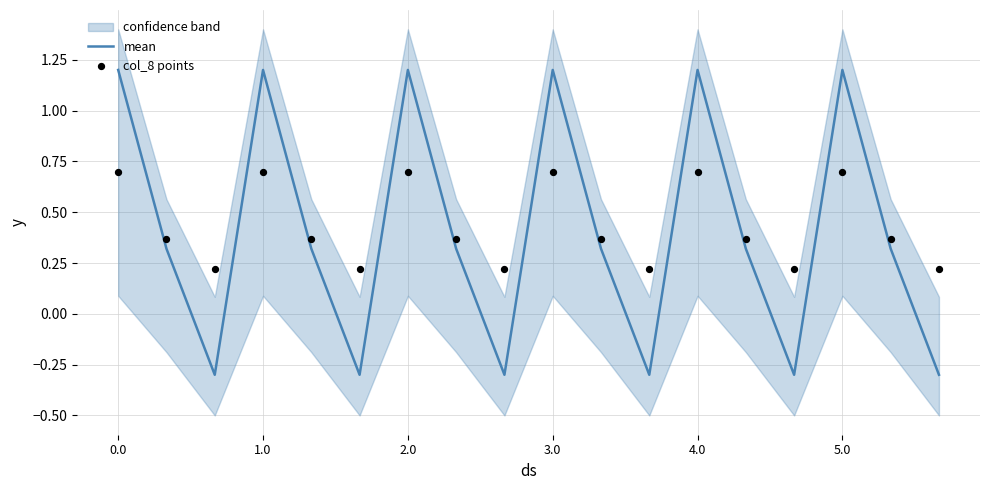

Is it true that mean equals 0.4 at 5.0?

False